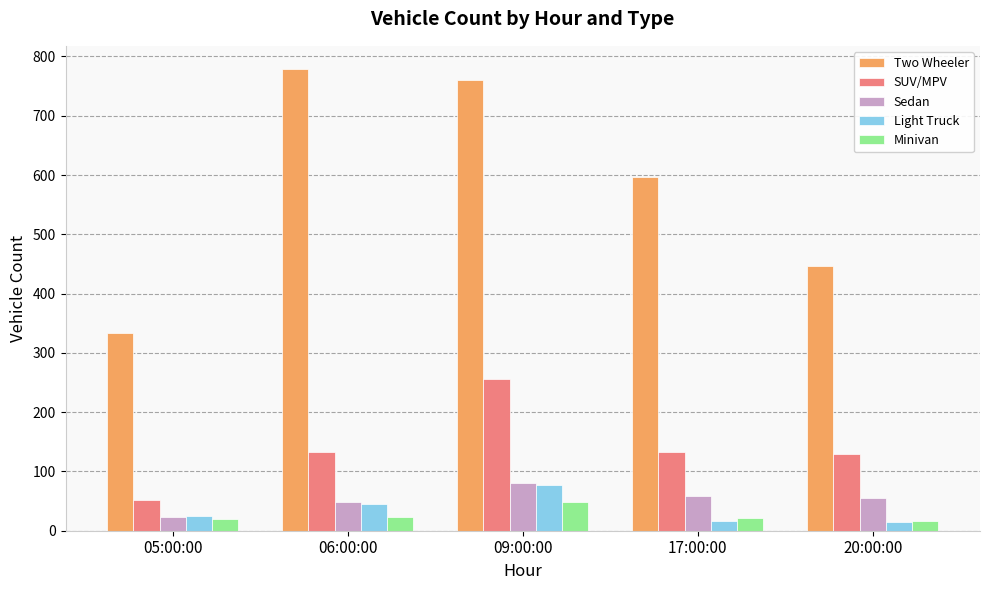

What are all the series names shown in the legend?

Two Wheeler, SUV/MPV, Sedan, Light Truck, Minivan